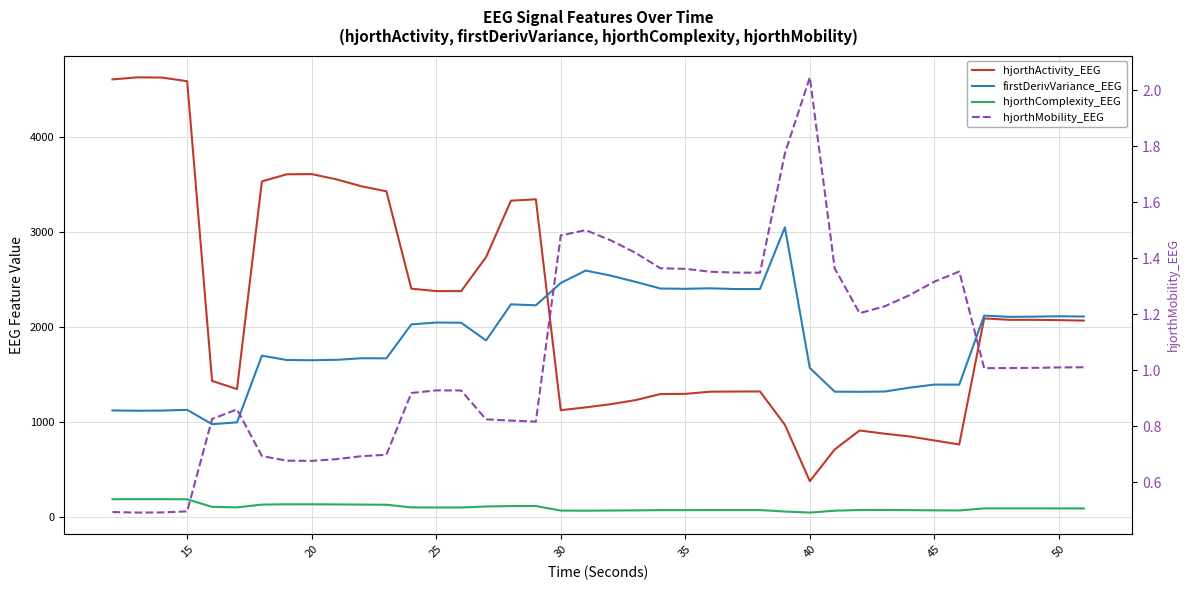

Which has a higher value, 30 or 50?

50